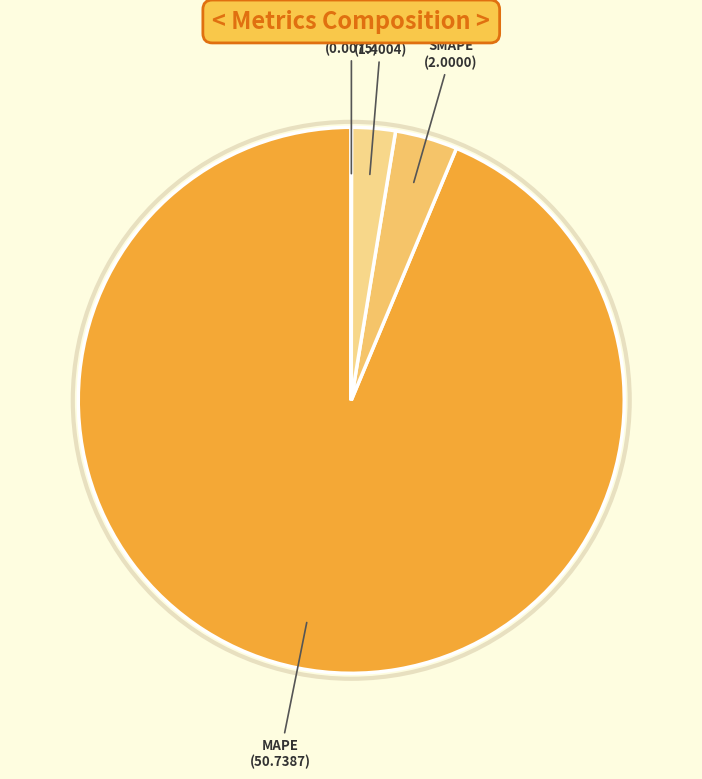

Is there a majority slice in this chart?

Yes